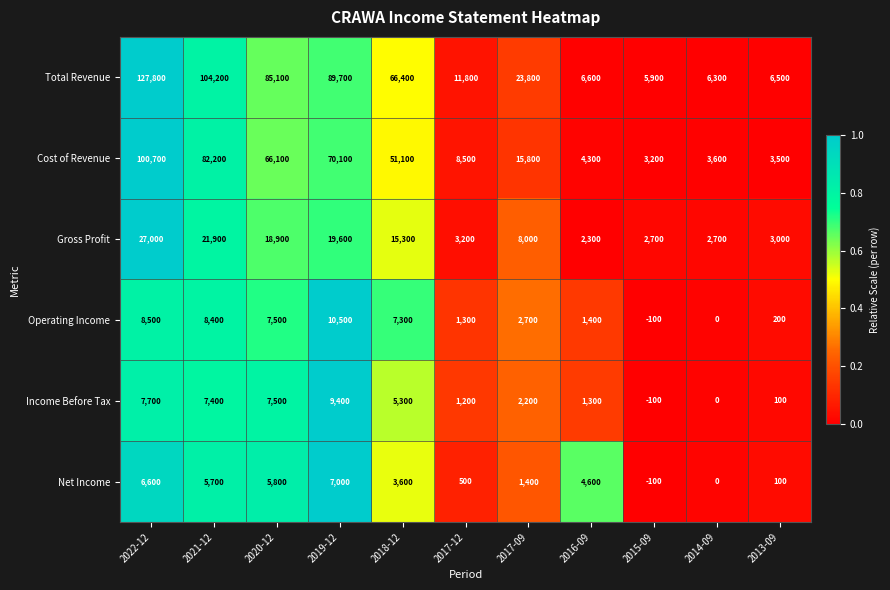

The Total Revenue series shows 104200 at 2021-12. True or false?

True